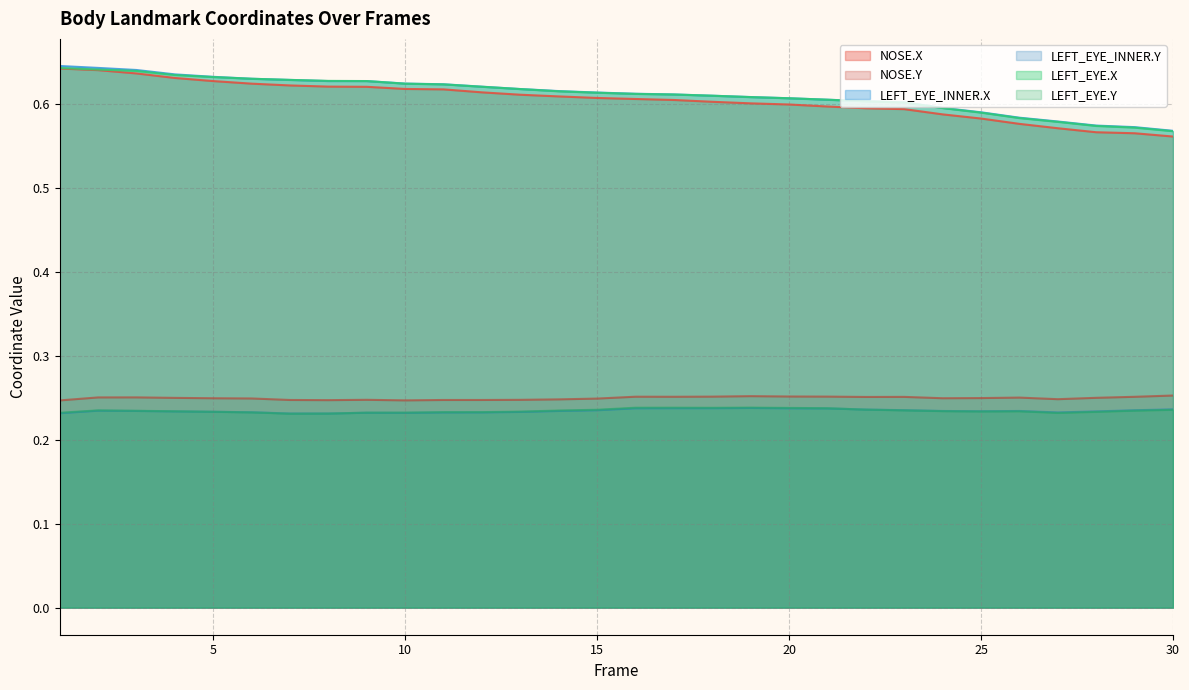

List the series in order of their peak value, lowest first.

LEFT_EYE_INNER.Y, LEFT_EYE.Y, NOSE.Y, NOSE.X, LEFT_EYE.X, LEFT_EYE_INNER.X